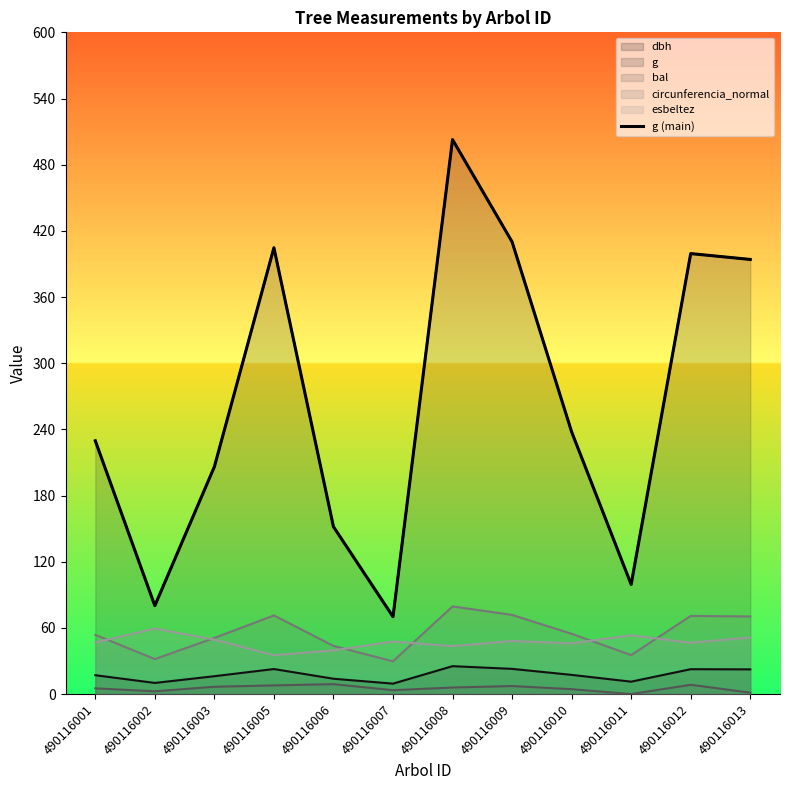

Between 490116008 and 490116001, which is larger?

490116008